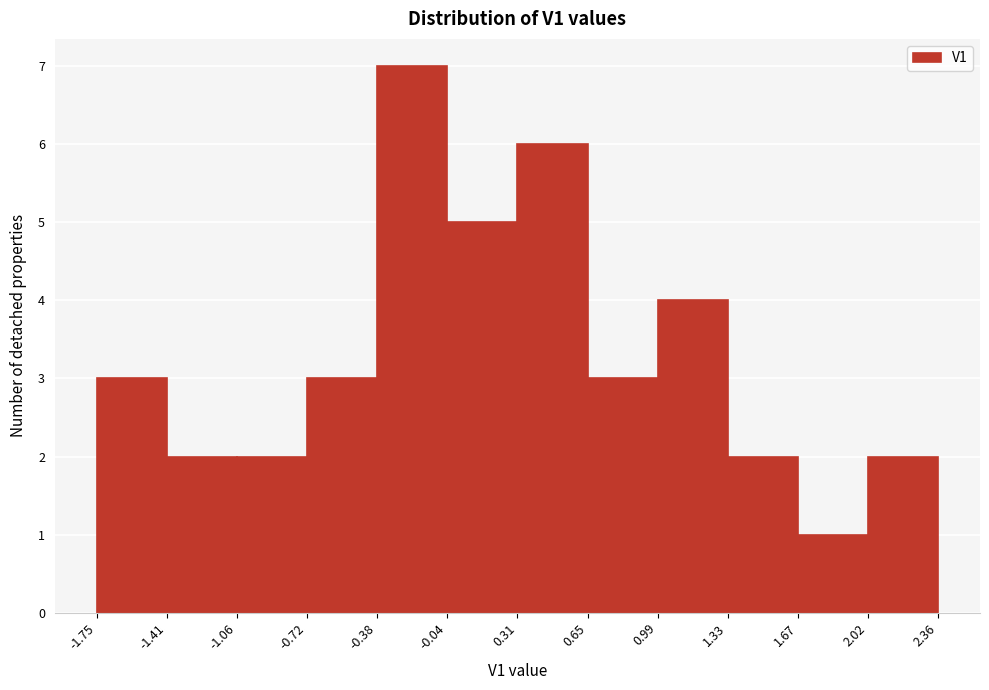

How tall is the bar that spans 1.33 to 1.67 on the x-axis? The values are not printed on the chart, so give them approximately, as read against the axis.

2